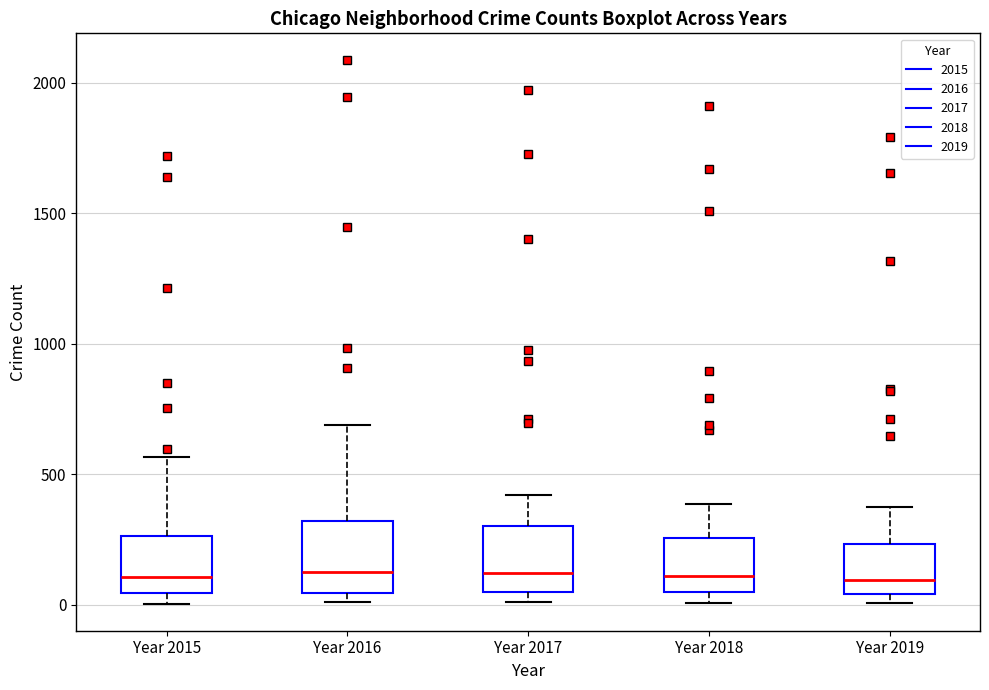

Where is the lower edge of the box for Year 2016 on the y-axis? The values are not printed on the chart, so give them approximately, as read against the axis.

50